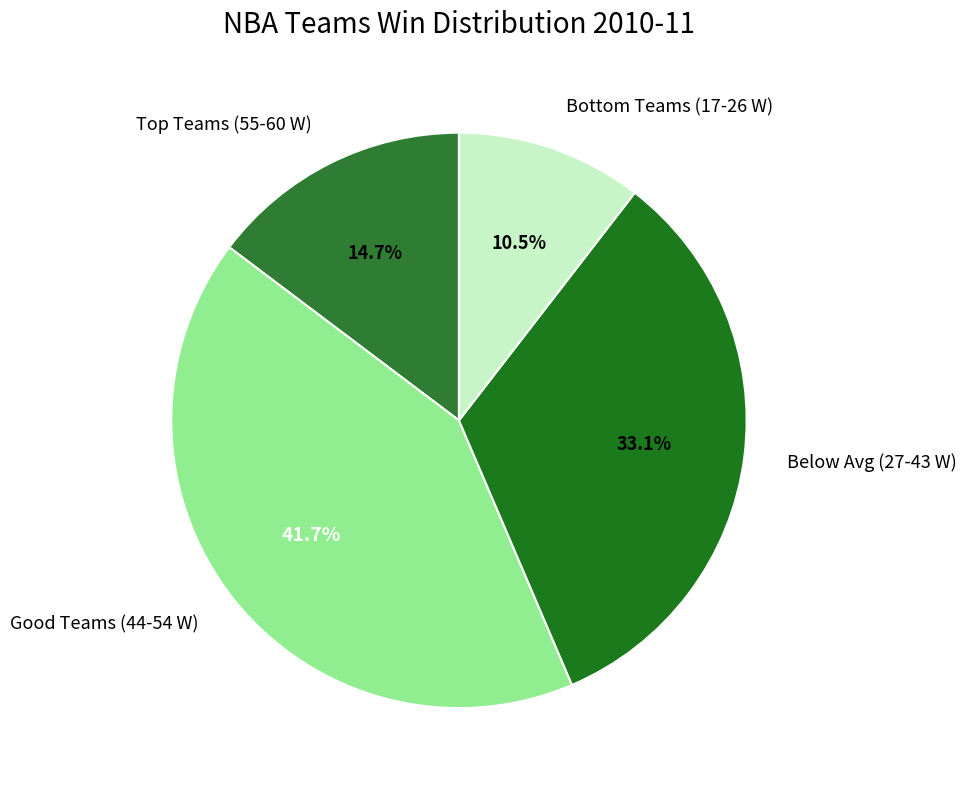

Rank the categories by value from lowest to highest.

Bottom Teams (17-26 W), Top Teams (55-60 W), Below Avg (27-43 W), Good Teams (44-54 W)